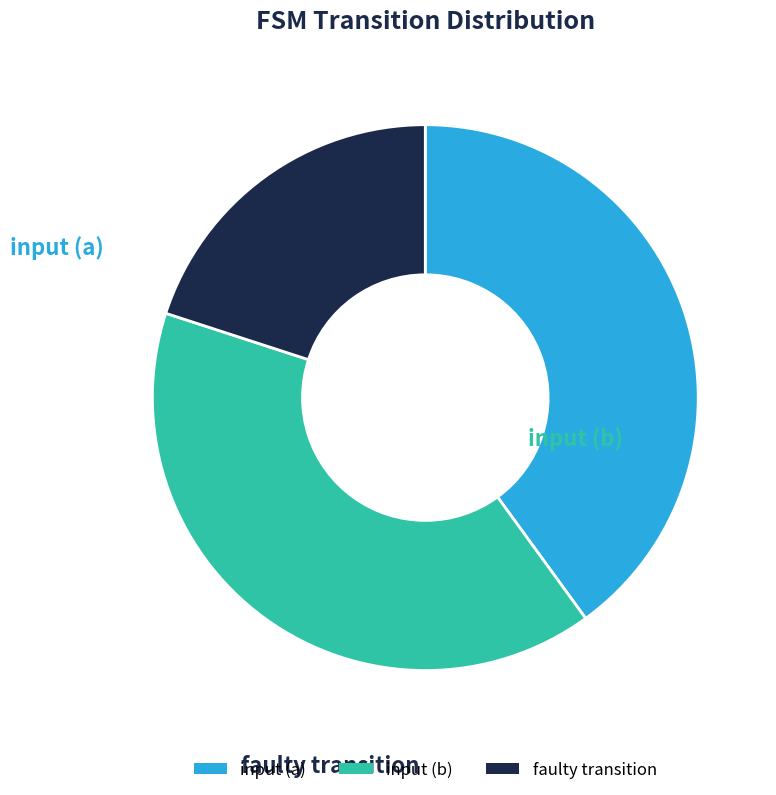

Combined, do input (b) and input (a) account for over 50%?

Yes